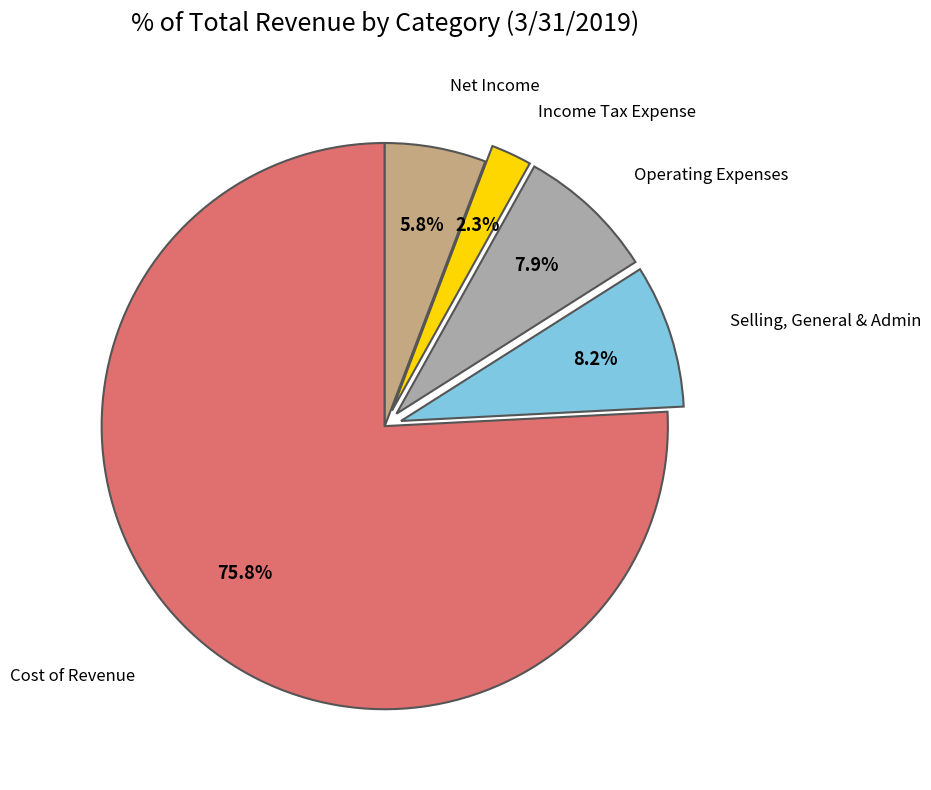

Which slice is the smallest?

Income Tax Expense